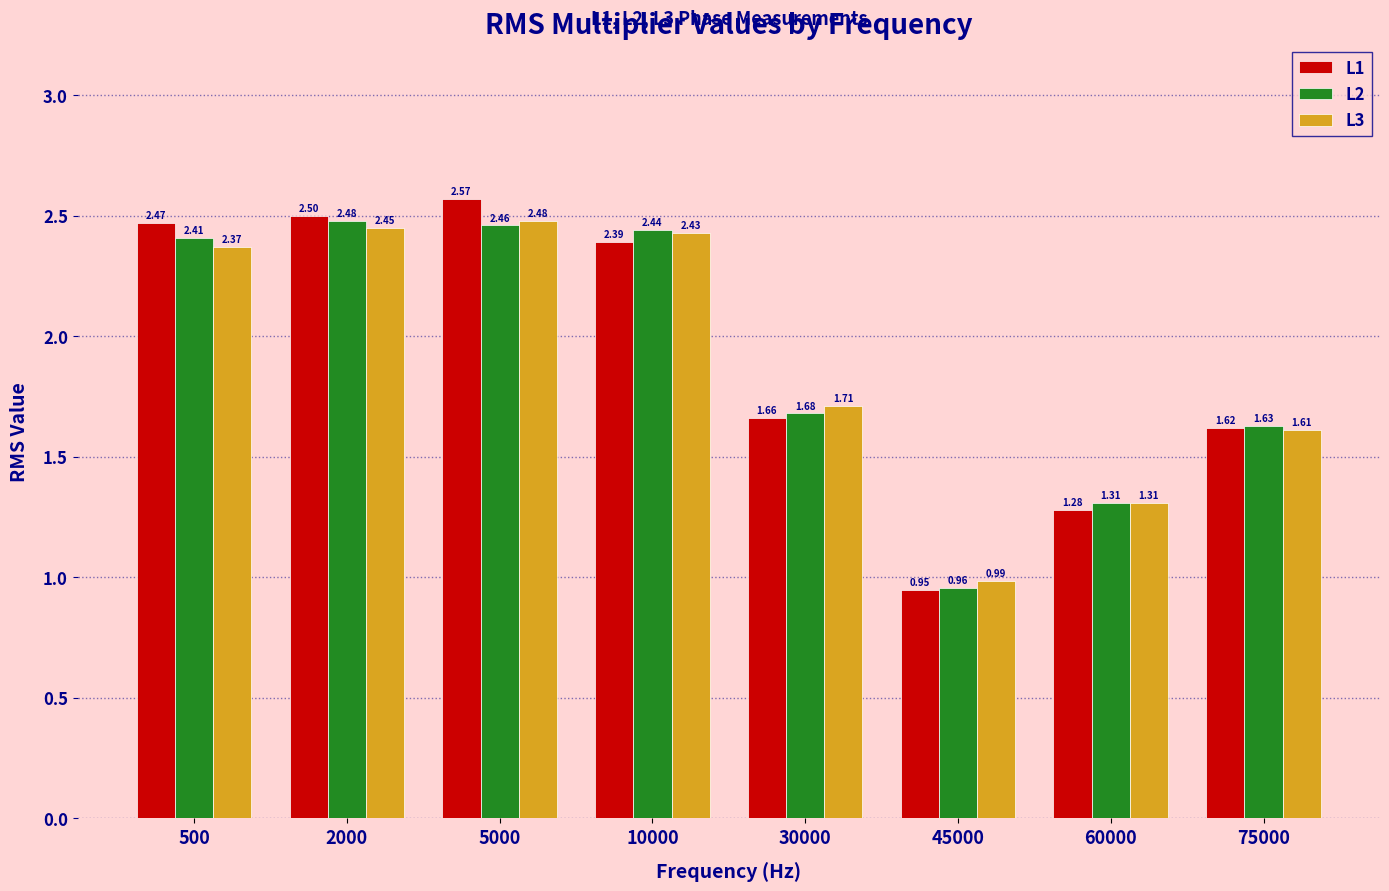

Which series has the widest spread of values?

L1